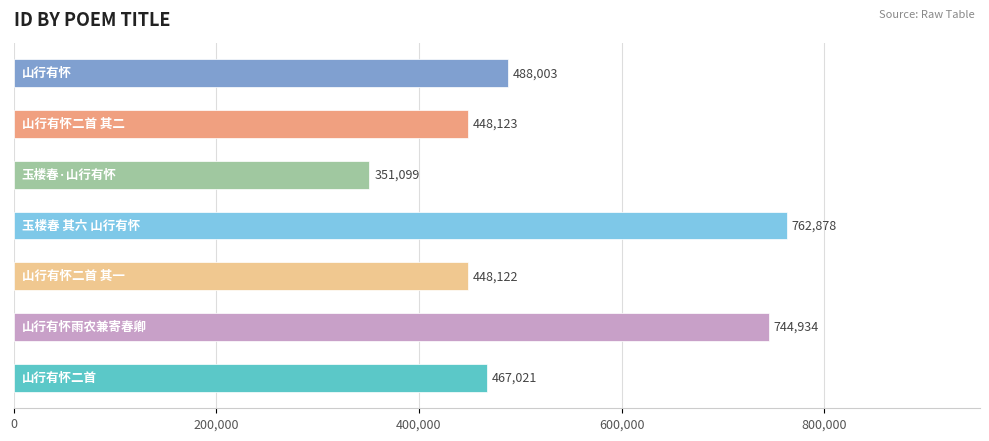

What is the greatest value displayed?

762878